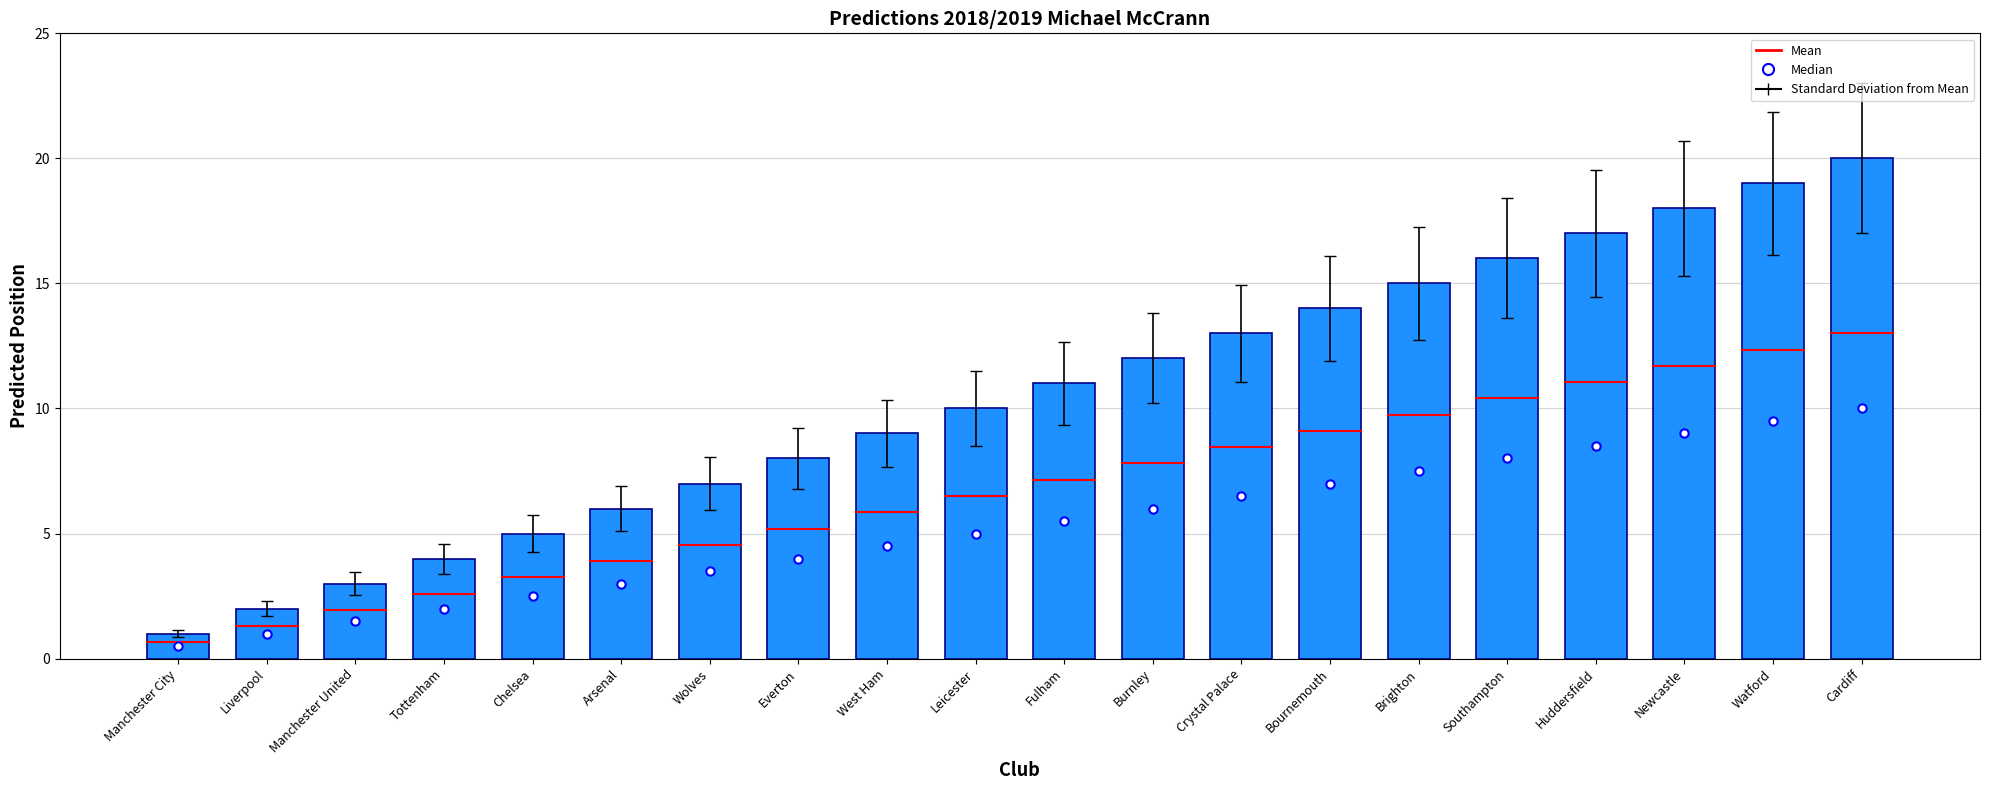

What is the ratio of the value at Watford to the value at Fulham?

1.7